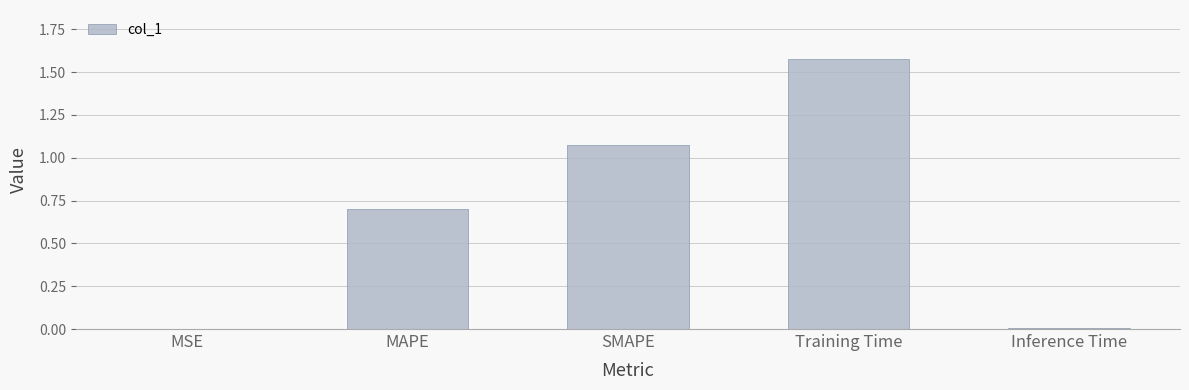

Is it true that the value at MAPE is 0.2?

False